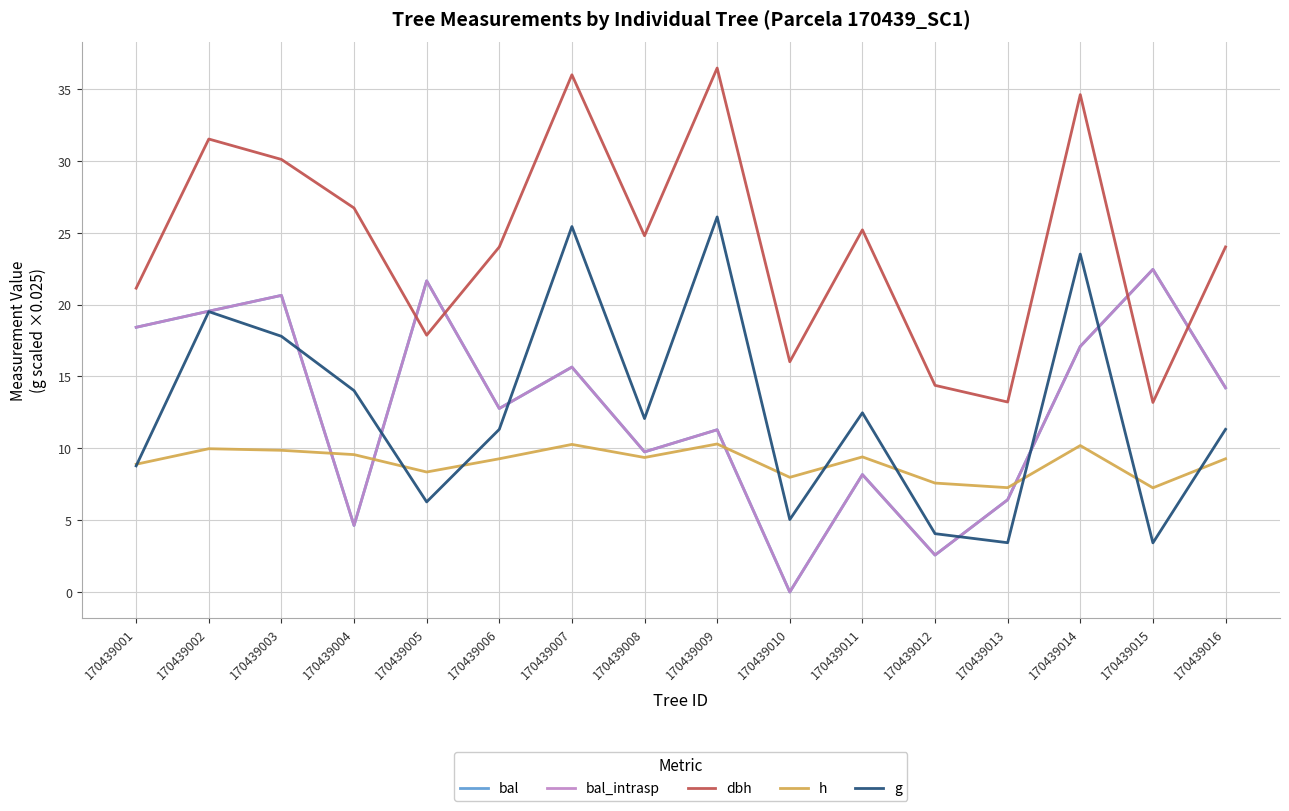

Does the chart display data point markers on the line(s)?

No